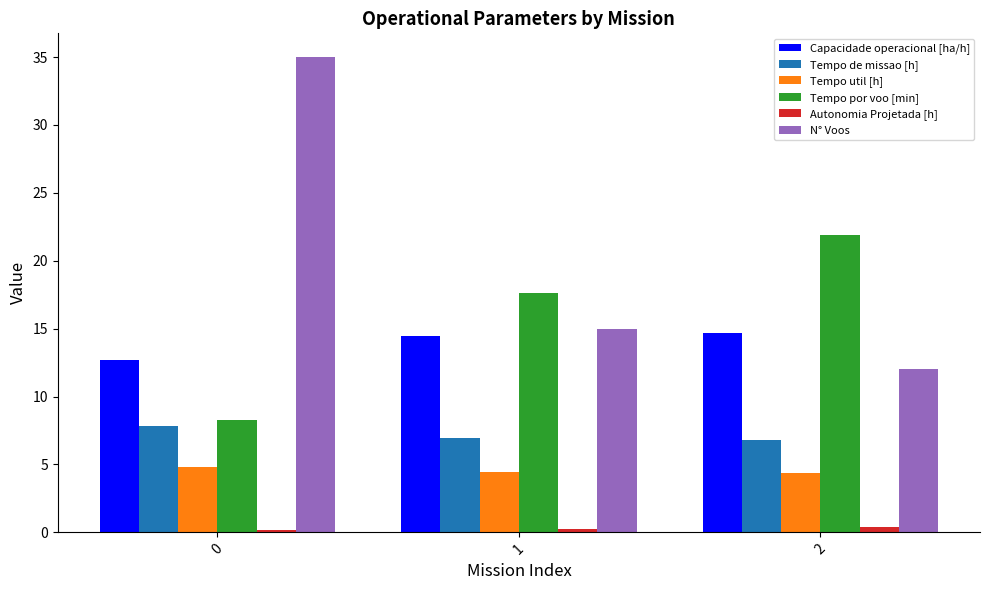

What is the value of the N° Voos bar at the 3rd from the left?

12.0